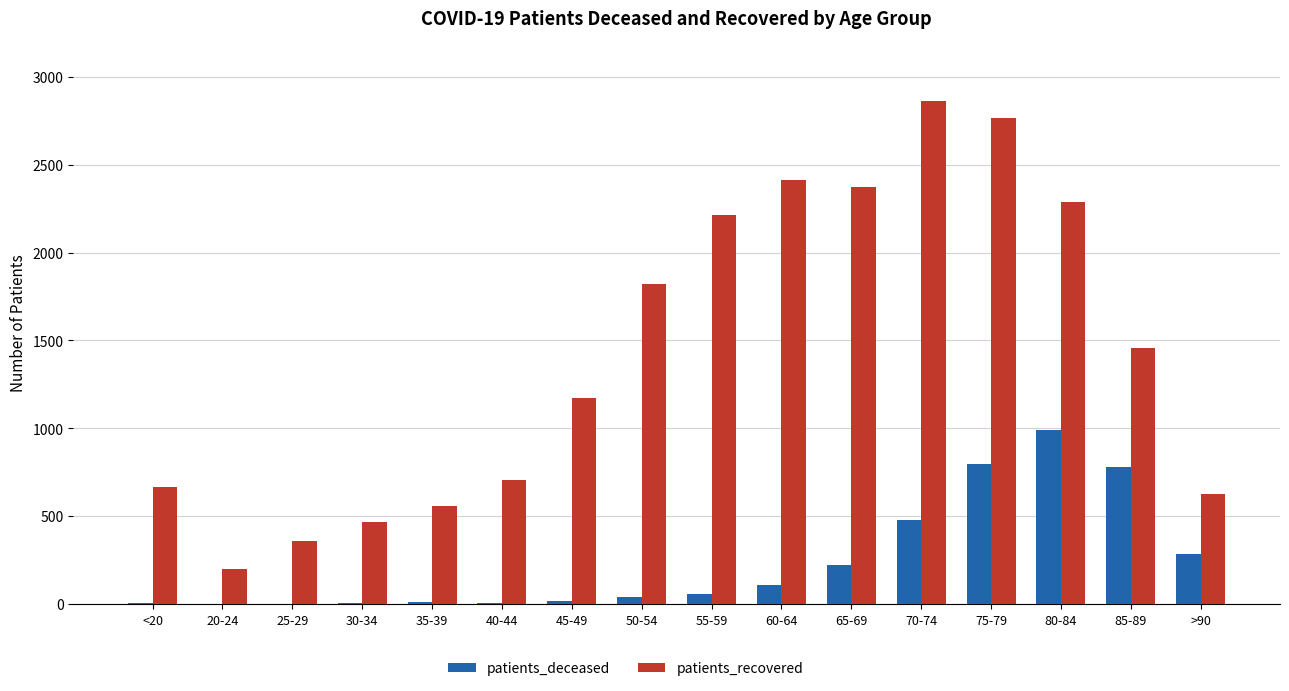

True or false: patients_recovered has a value of 3283 at 80-84.

False